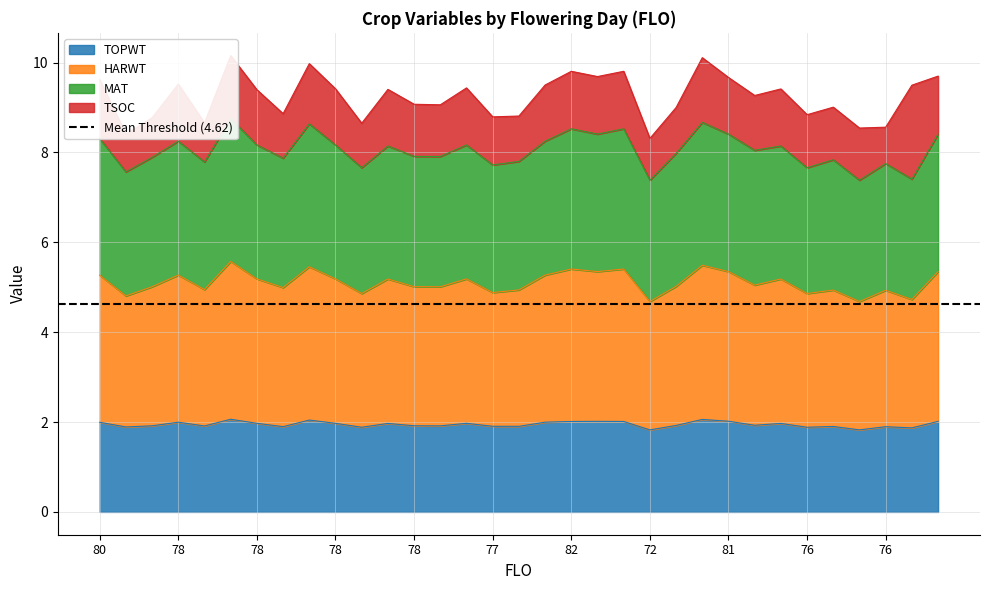

At which label does MAT first exceed 8?

80